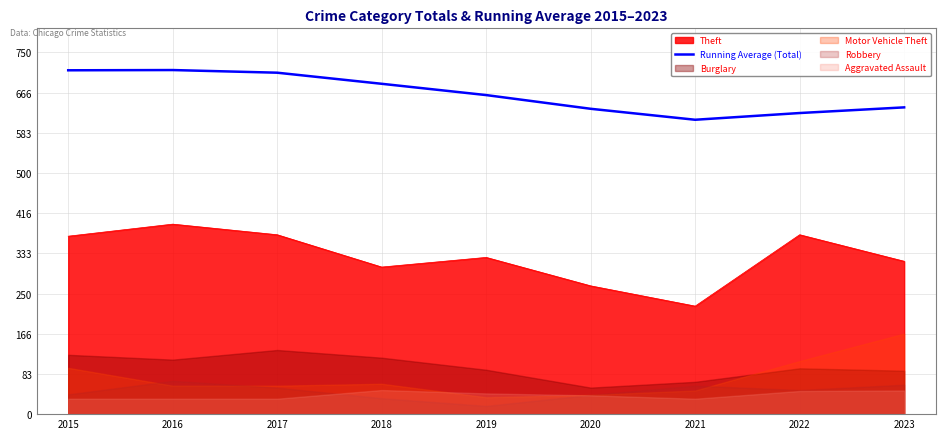

The Theft series shows 369.0 at 2015. True or false?

True